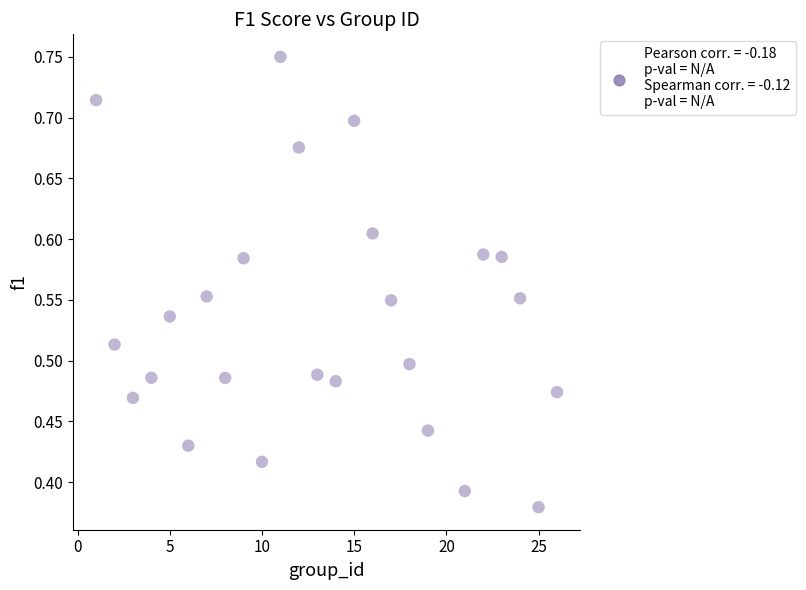

What is the range of X values (max minus min)?

25.0